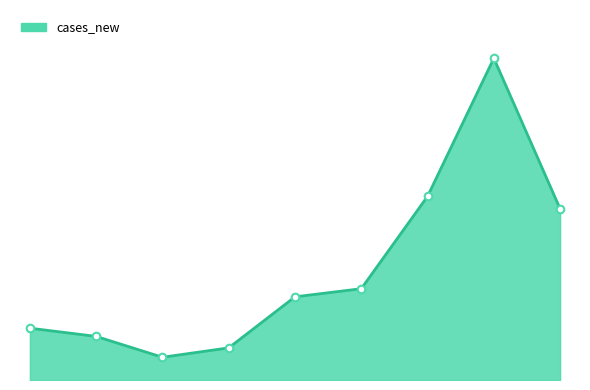

Does the chart have visible grid lines?

No